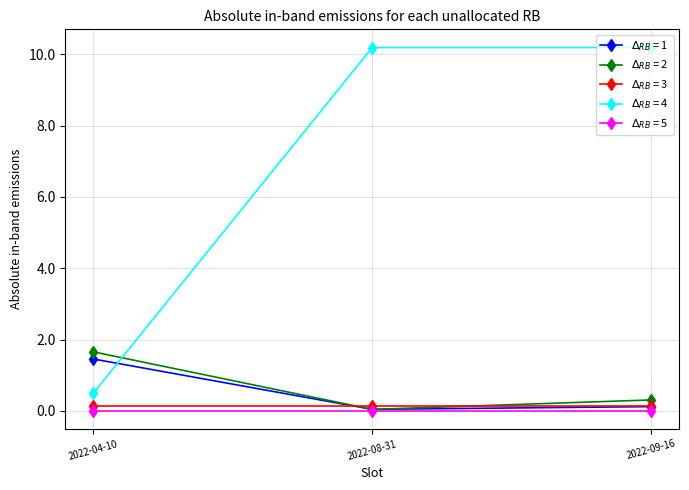

What is the label of the 2nd point from the right?

2022-08-31